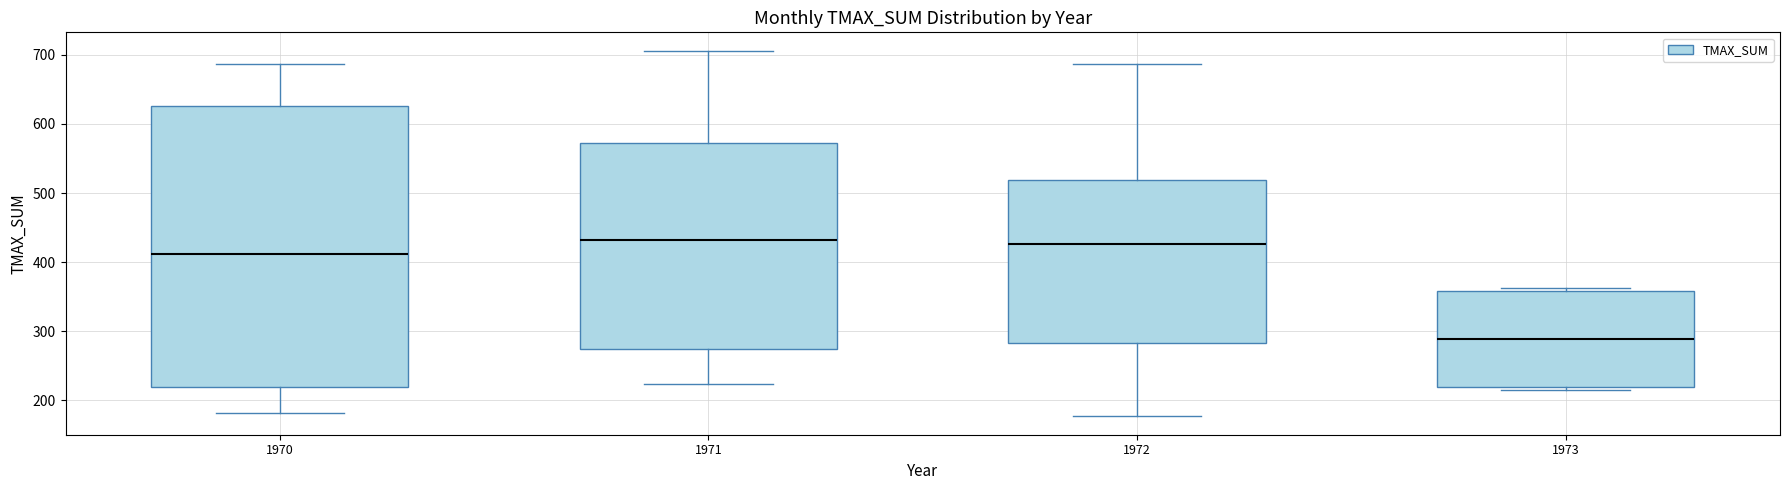

Where is the upper edge of the box at x = 1971 on the y-axis? The values are not printed on the chart, so give them approximately, as read against the axis.

570